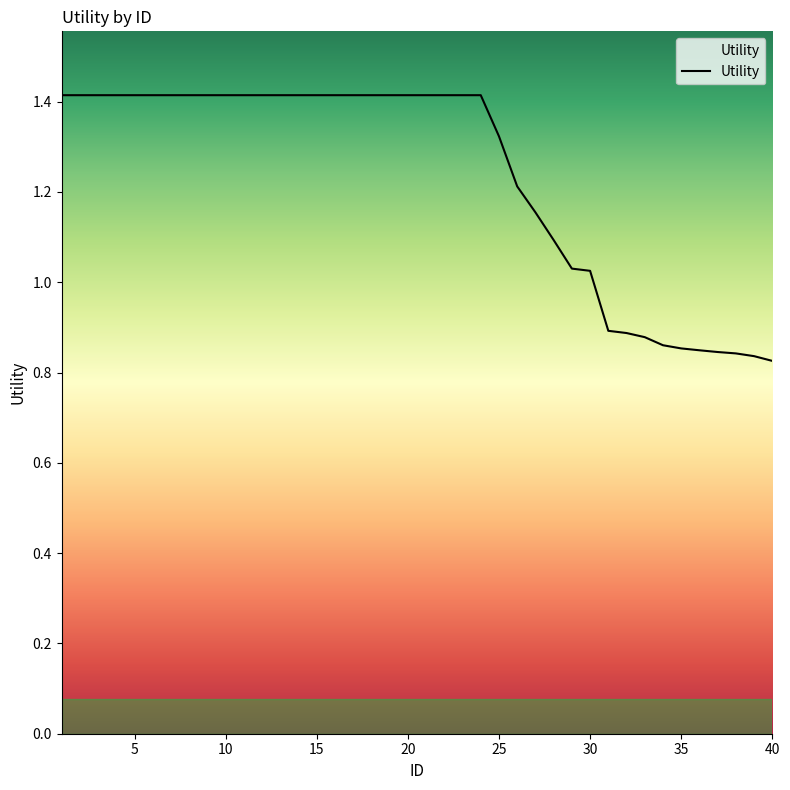

What is the greatest value displayed?

1.4